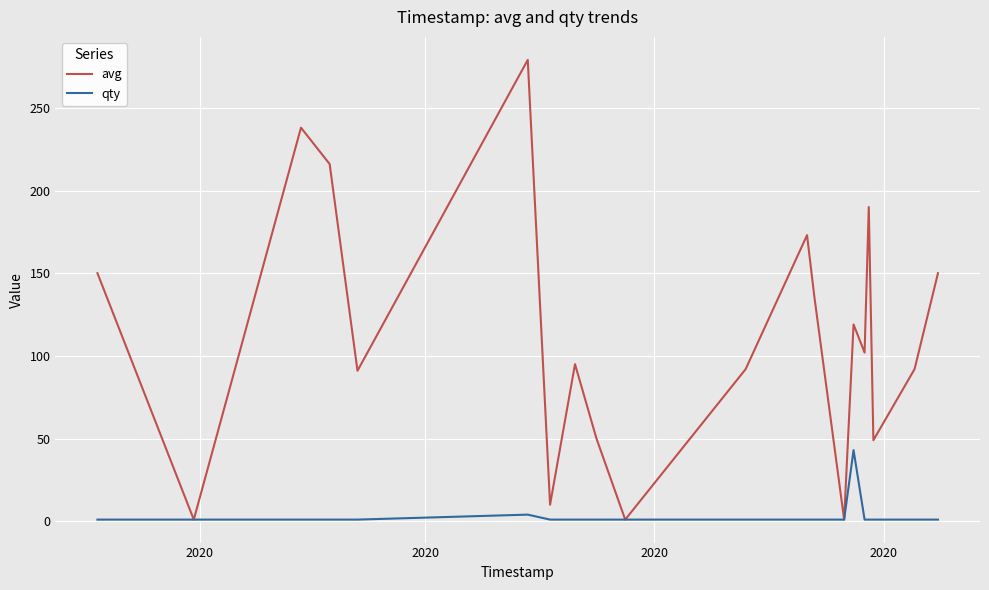

Does the chart display data point markers on the line(s)?

No